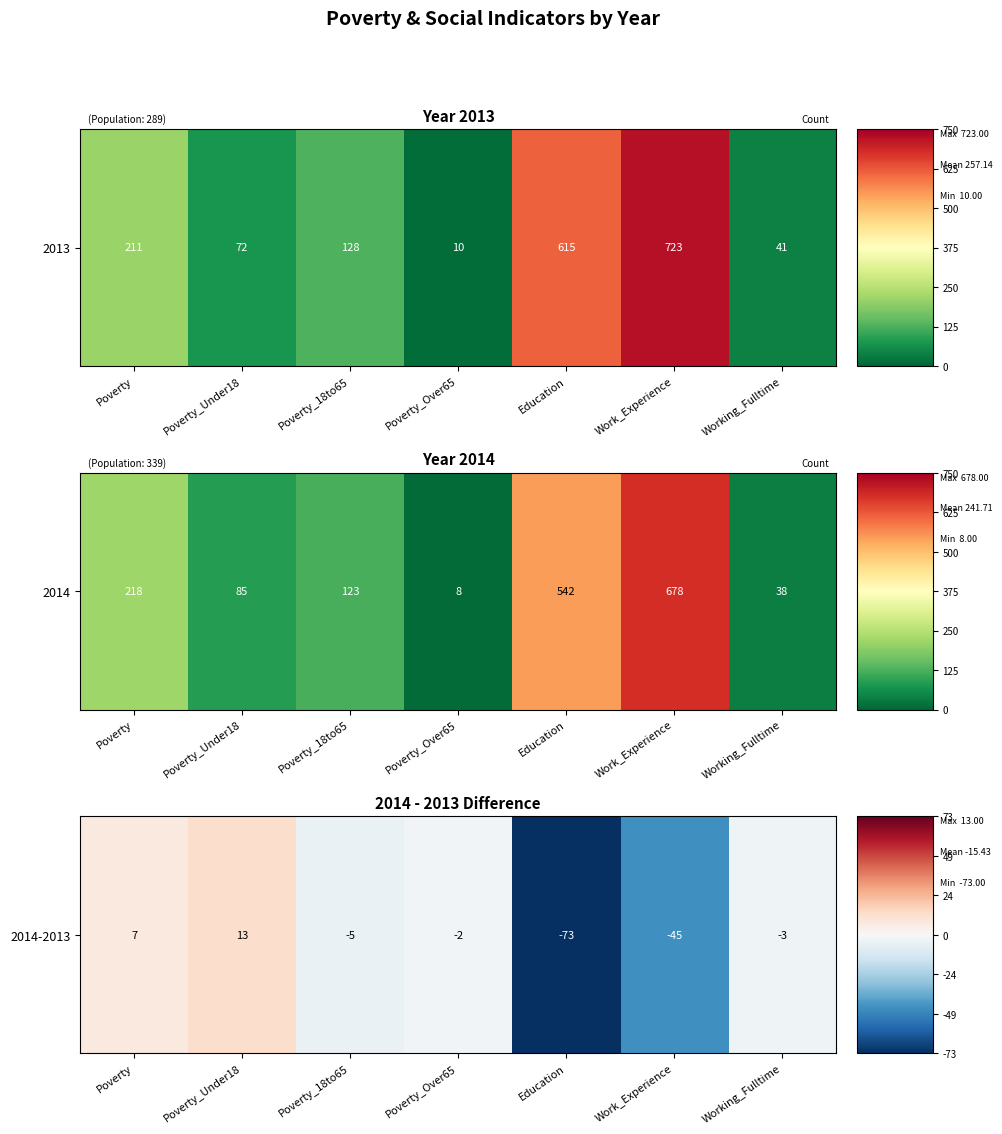

Reading left to right, transcribe all the data shown in this chart.

Poverty=7	Poverty_Under18=13	Poverty_18to65=-5	Poverty_Over65=-2	Education=-73	Work_Experience=-45	Working_Fulltime=-3